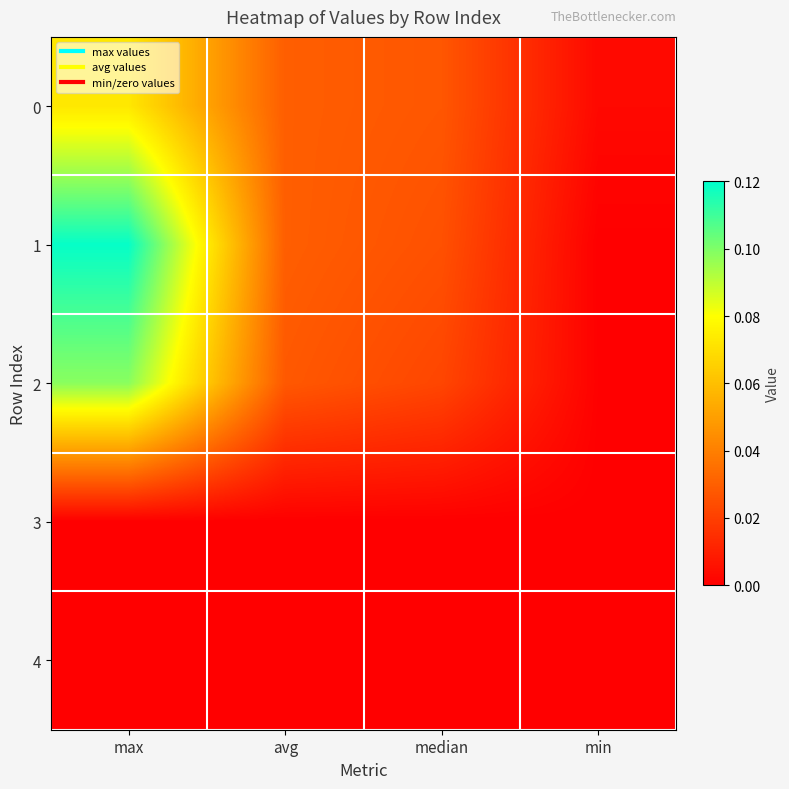

What is the spread (max minus min) of values at max?

0.1